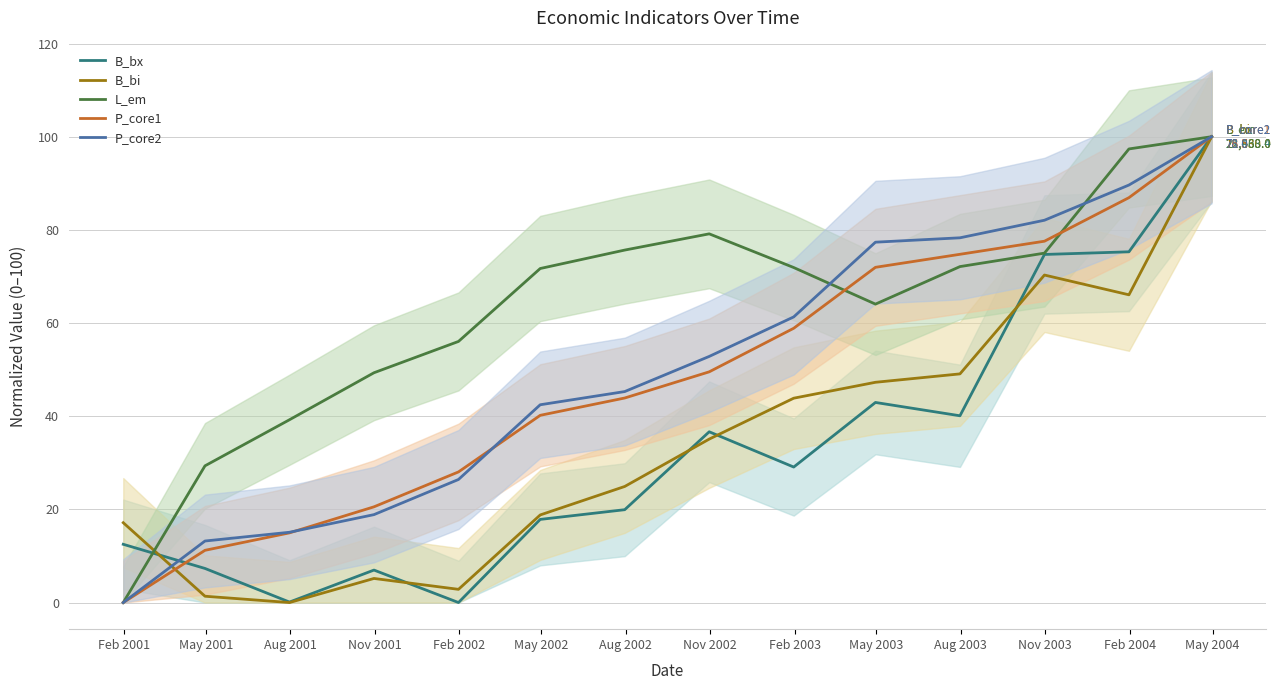

How many data points in B_bi are above 35?

7